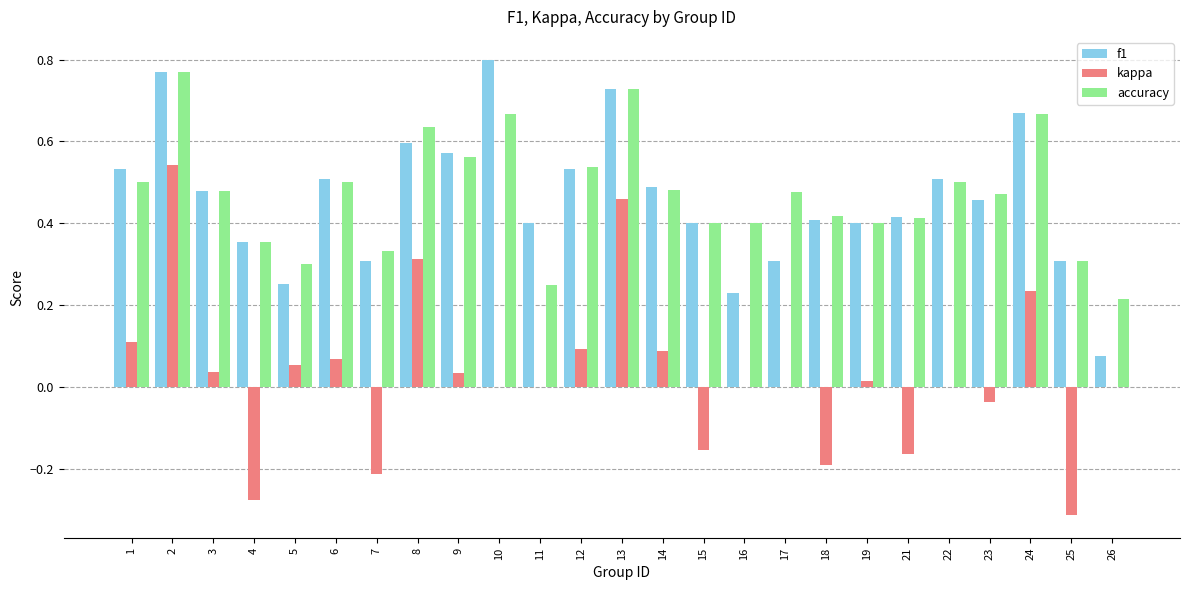

Is it true that f1 equals 0.4 at 24?

False